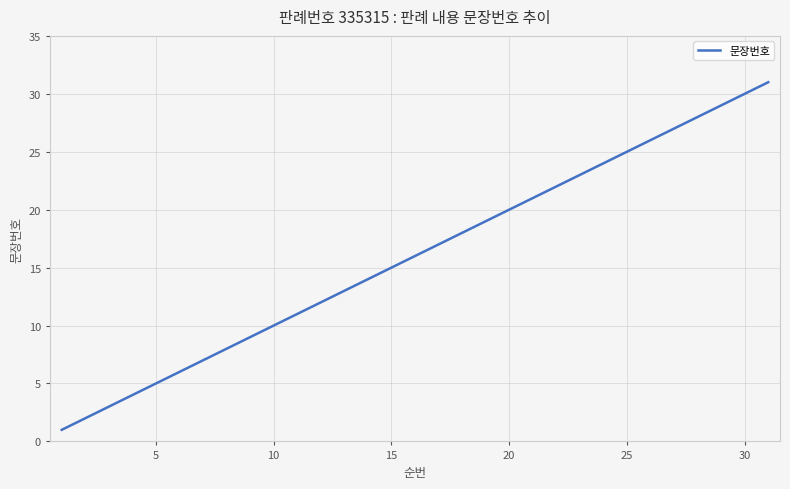

What is the smallest value displayed?

1.0